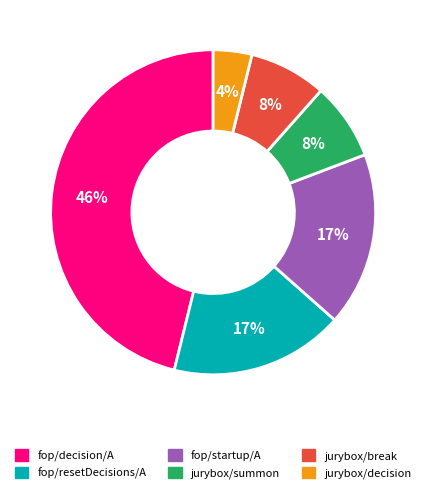

What is the ratio of the value at fop/startup/A to the value at fop/decision/A?

0.4